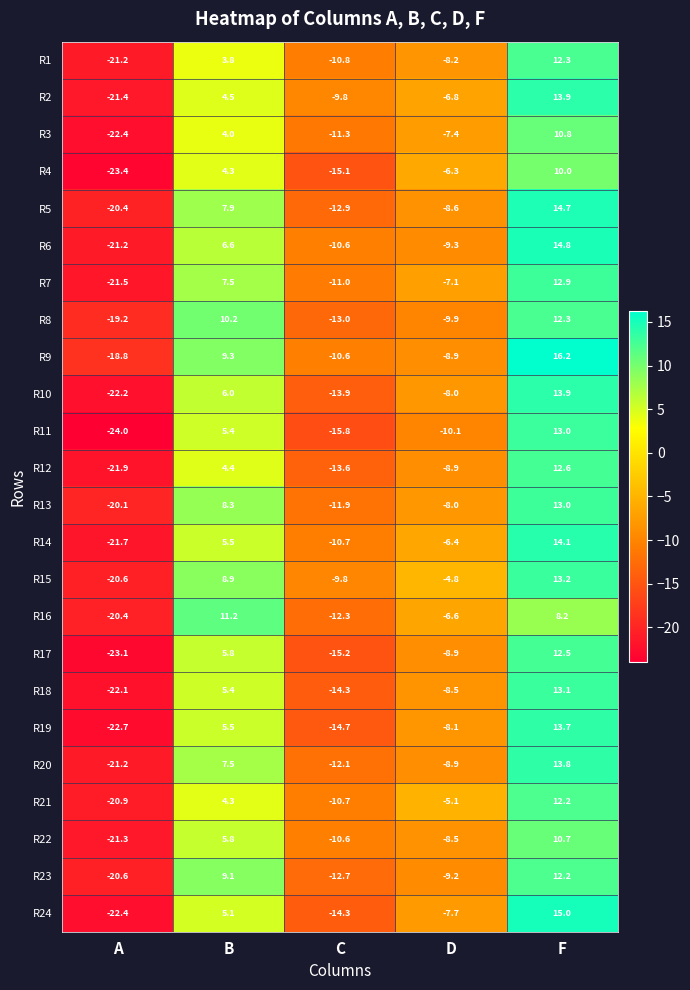

True or false: R7 has a value of 18.9 at F.

False